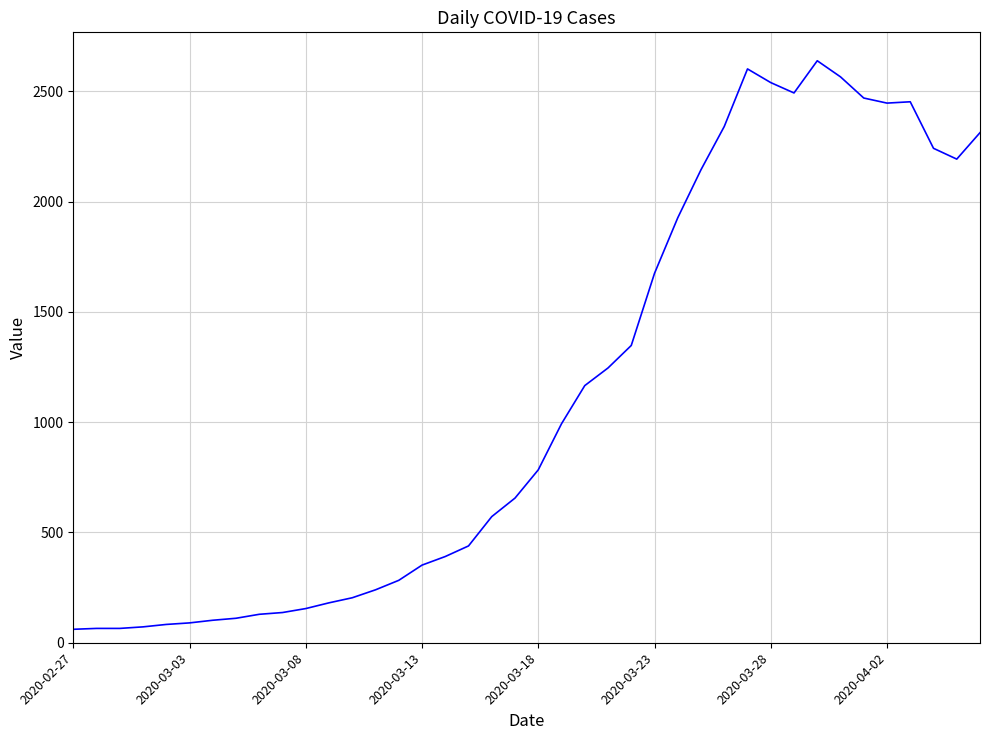

What is the smallest value displayed?

61